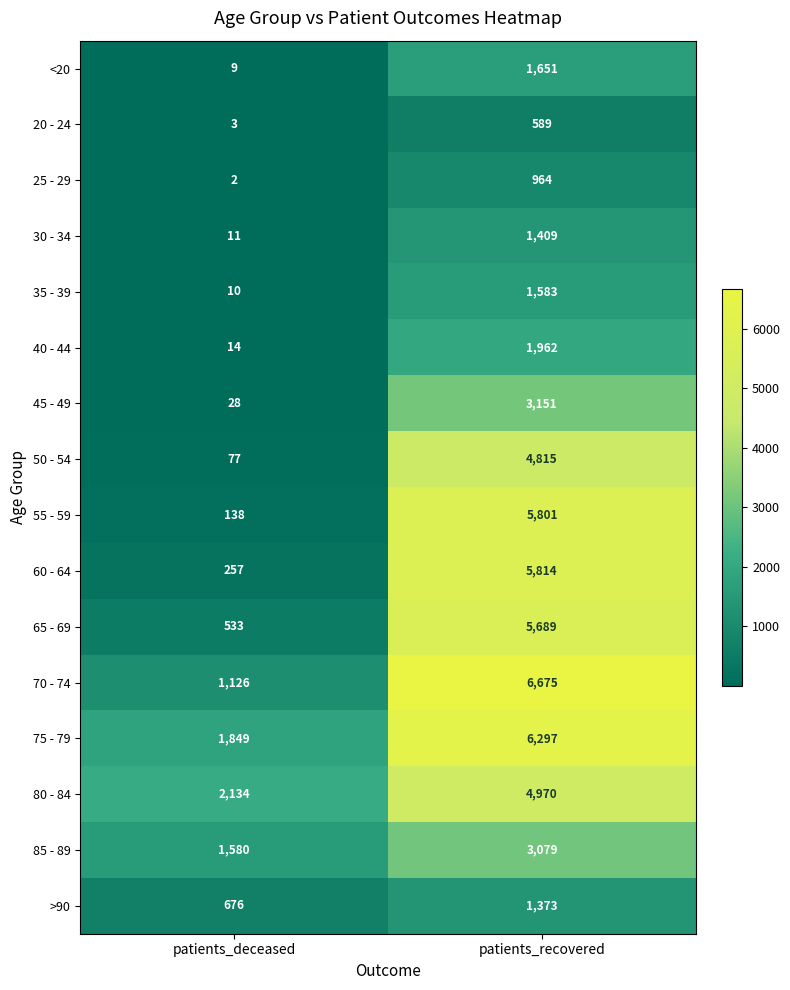

The 30 - 34 series shows 11 at patients_deceased. True or false?

True